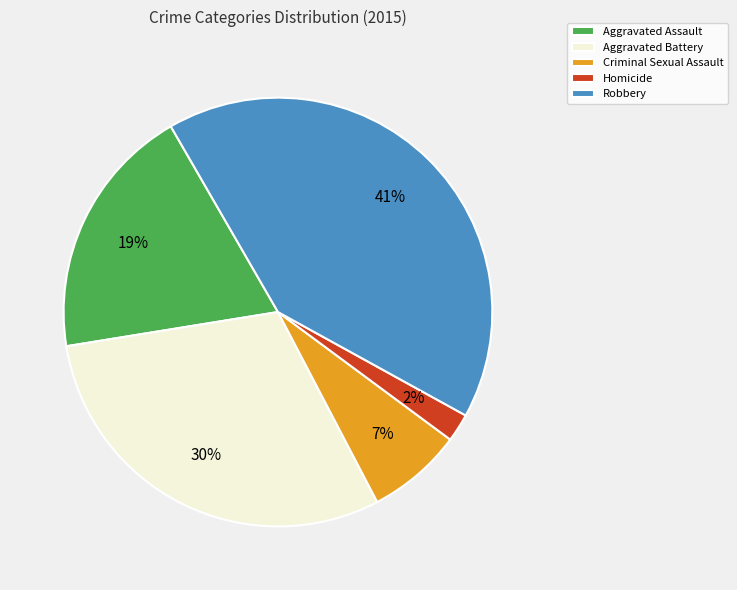

Is the sum of Homicide and Criminal Sexual Assault greater than half?

No